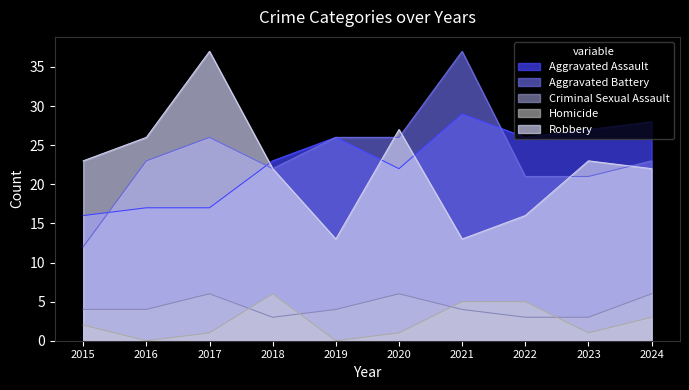

How many intersections are there between Criminal Sexual Assault and Homicide?

4